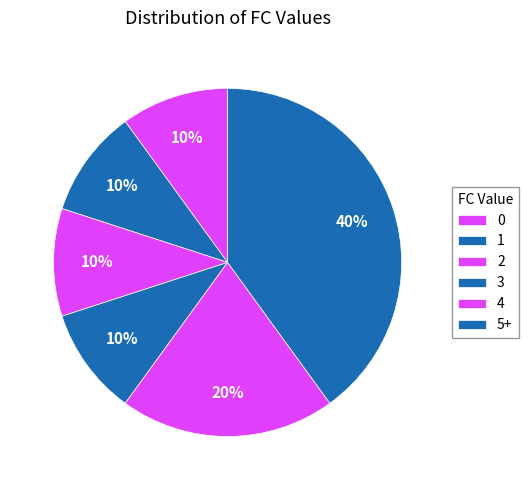

How many slices are in this pie chart?

6